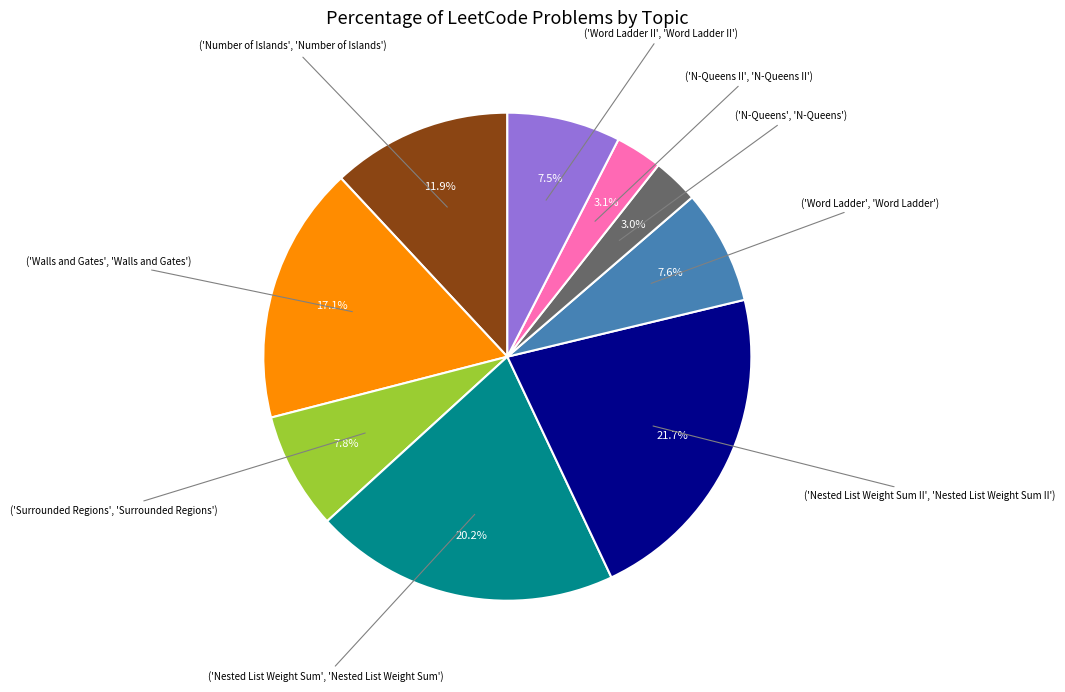

To the nearest percent, what is the difference between the largest and smallest slice percentages?

19%